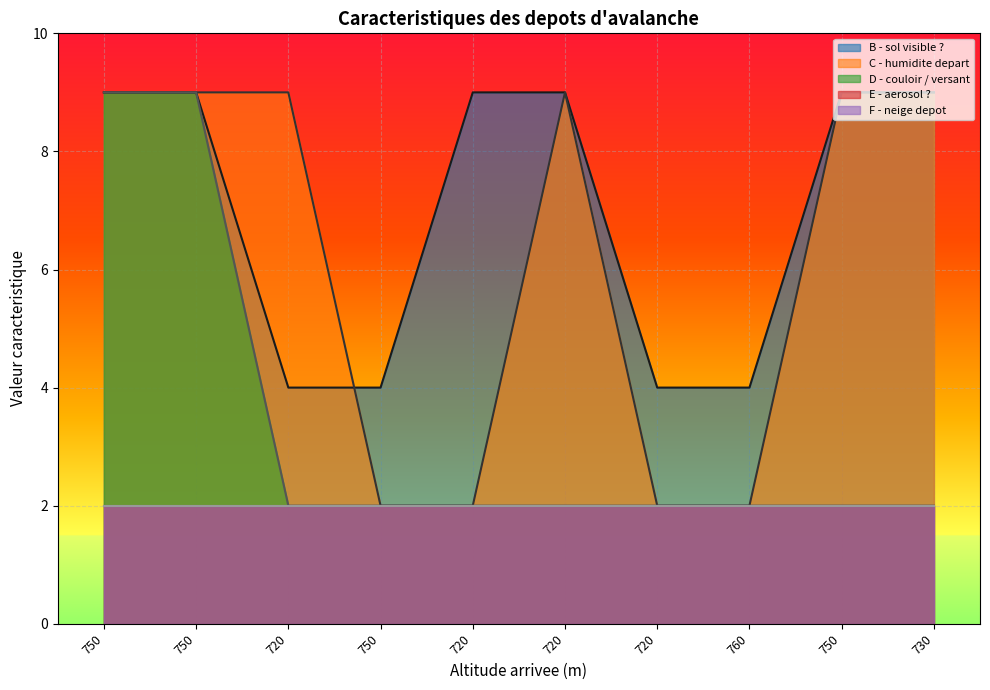

How many D - couloir / versant values are between 2 and 3?

8